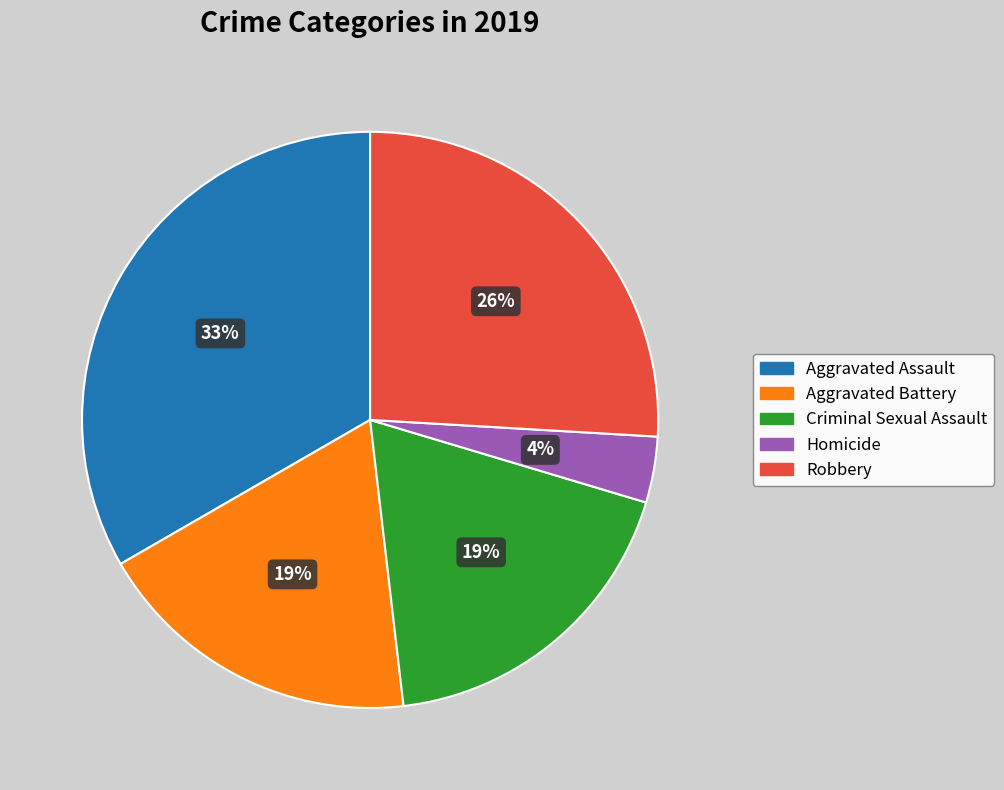

To the nearest percent, what is the difference between the Aggravated Battery and Homicide slice percentages?

15%